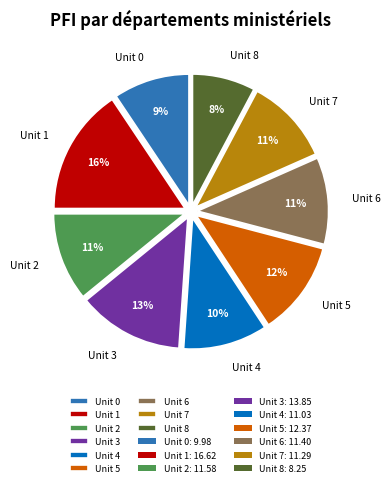

Is there a majority slice in this chart?

No